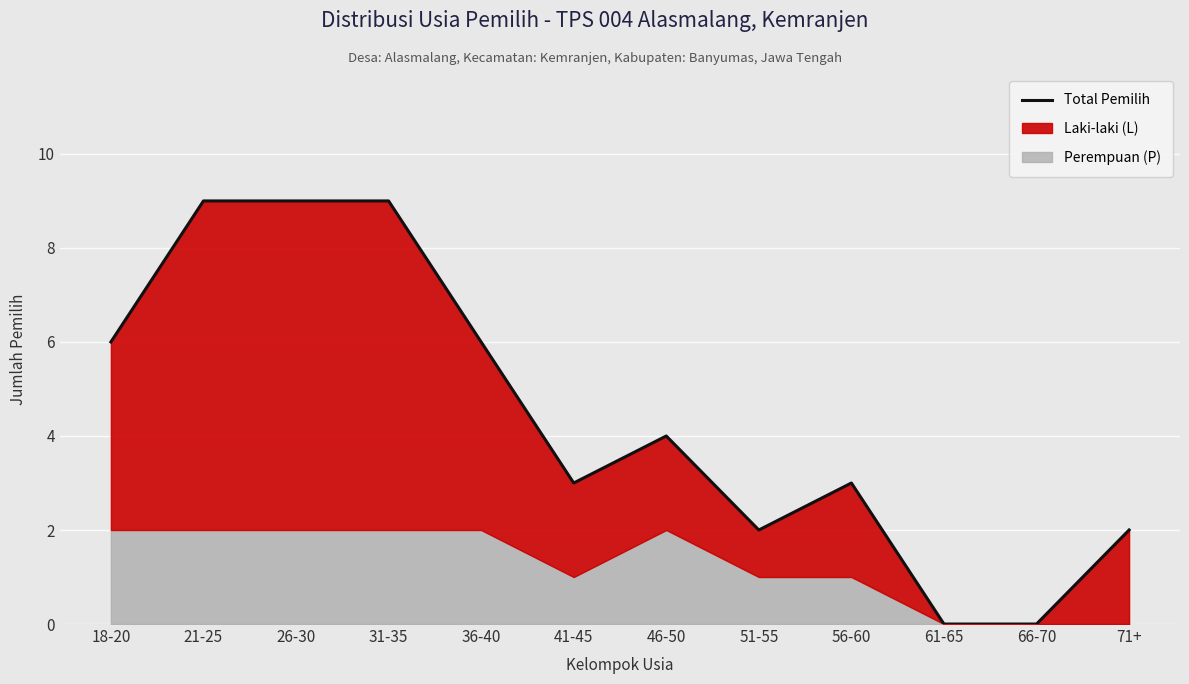

Does the chart display data point markers on the line(s)?

No